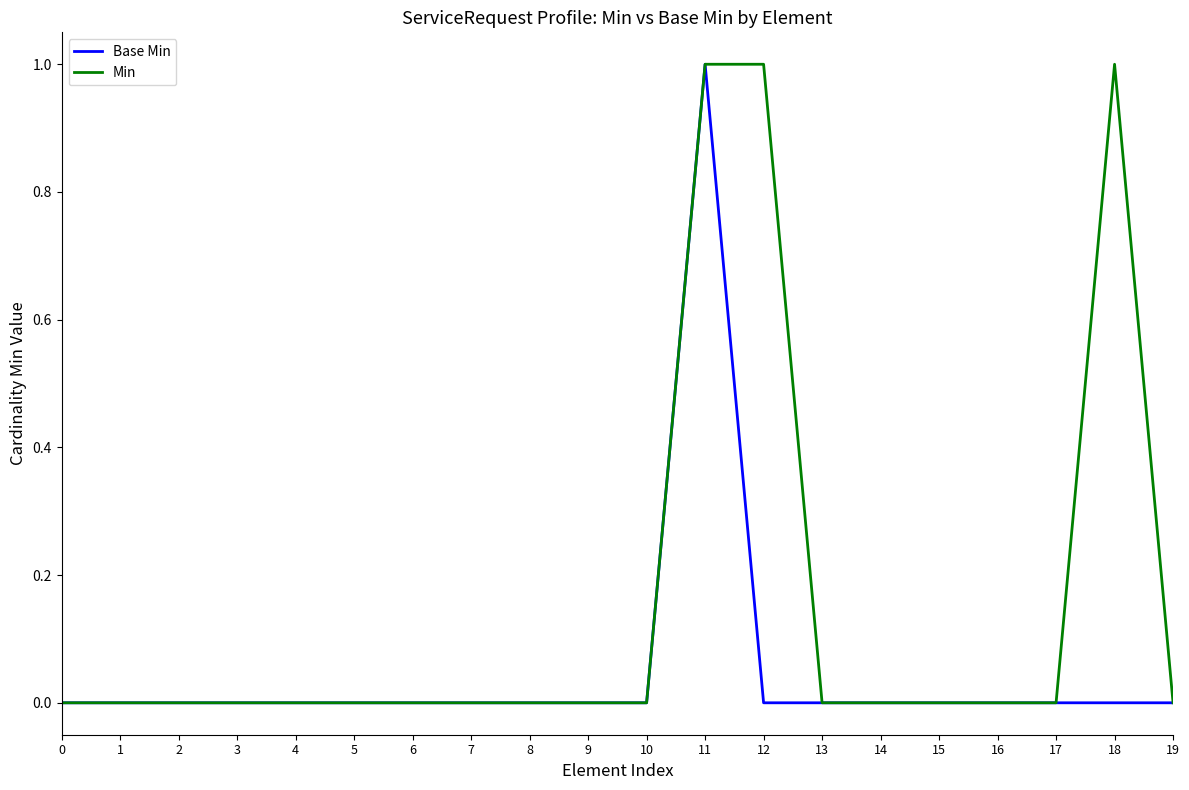

Which series has the largest total across all categories?

Min